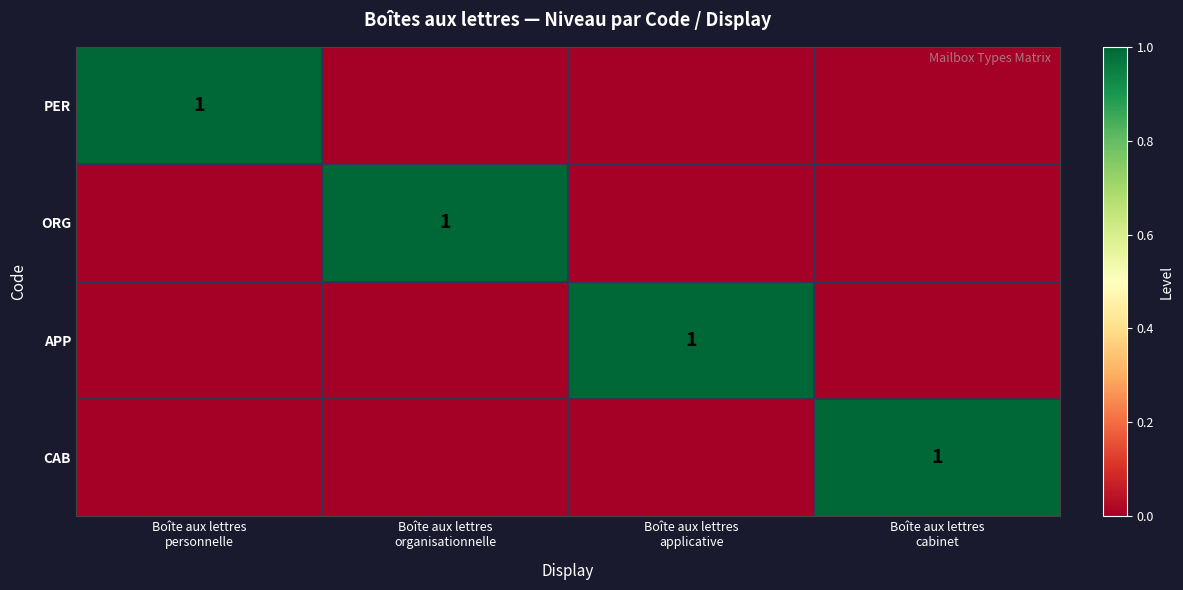

Which series has the largest range (max minus min)?

PER